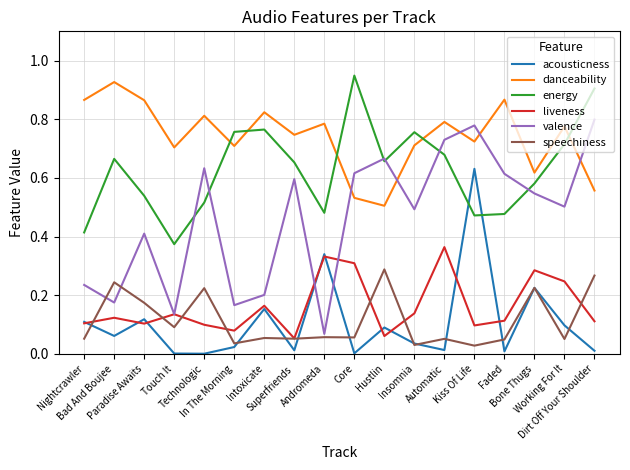

Is it true that valence equals 0.6 at Paradise Awaits?

False